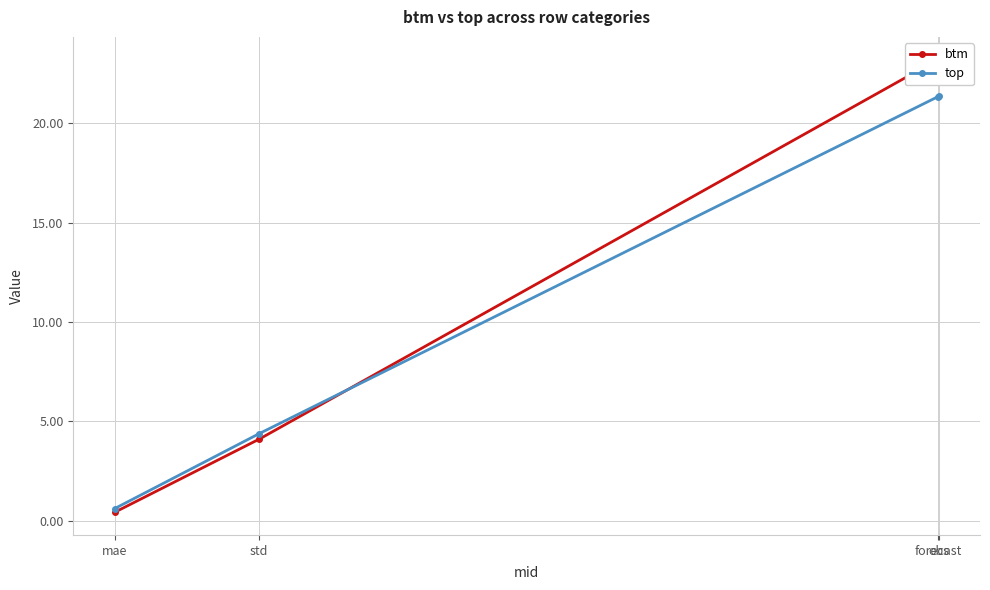

Reading left to right, transcribe all the data shown in this chart.

btm: obs=23.2	forecast=23.2	std=4.1	mae=0.4
top: obs=21.4	forecast=21.3	std=4.4	mae=0.6